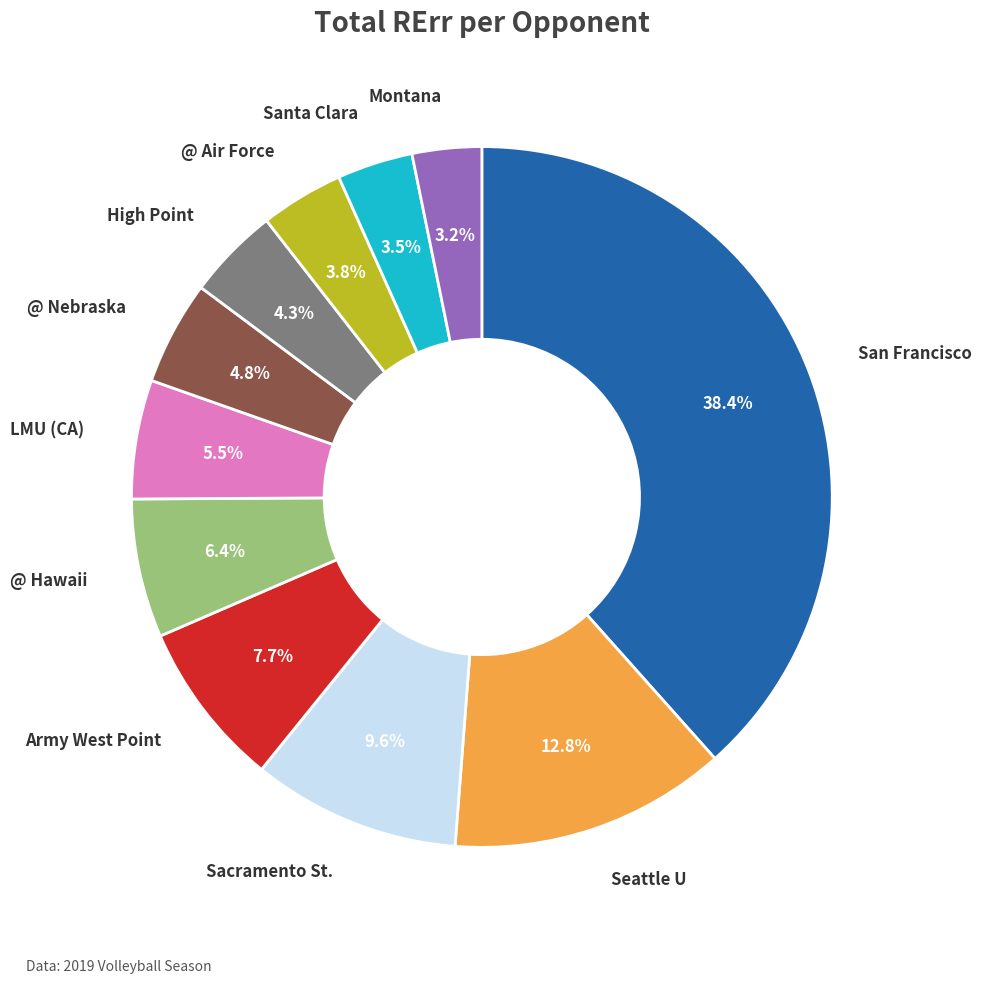

Is there any slice that represents more than half of the pie?

No